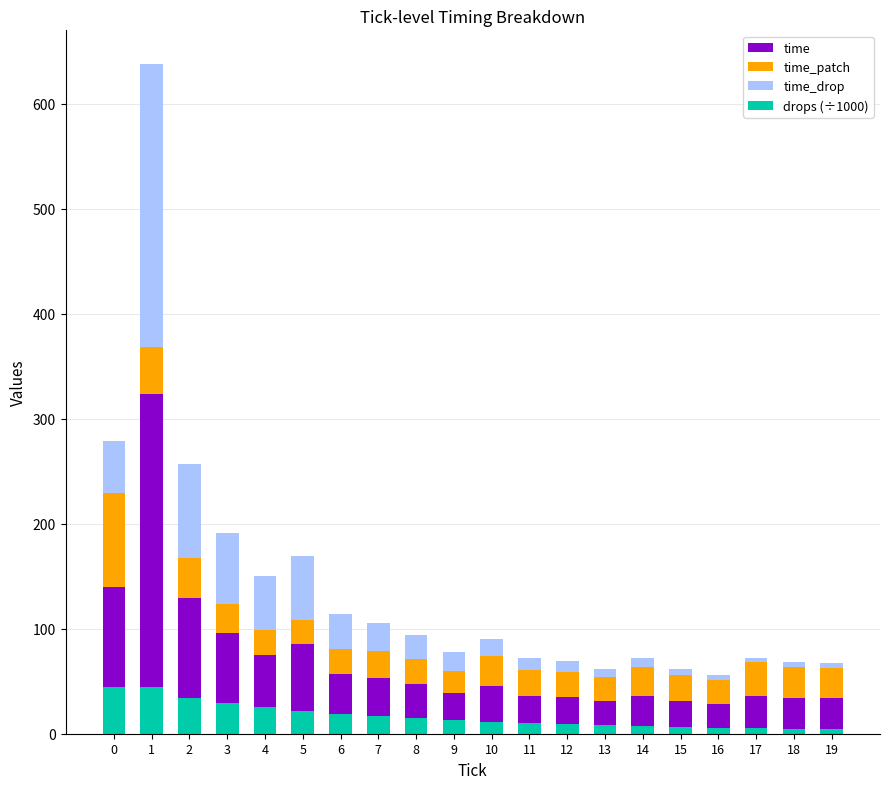

Which series has the widest spread of values?

time